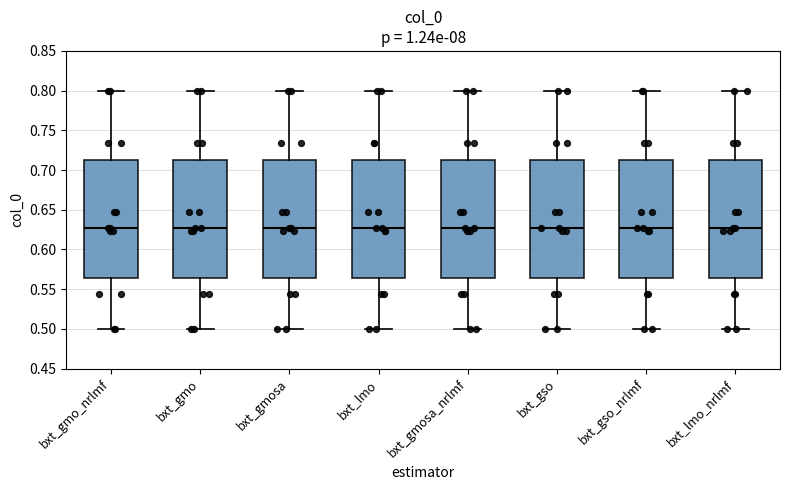

Where does the upper whisker of the box for bxt_gmosa end on the y-axis? The values are not printed on the chart, so give them approximately, as read against the axis.

0.800